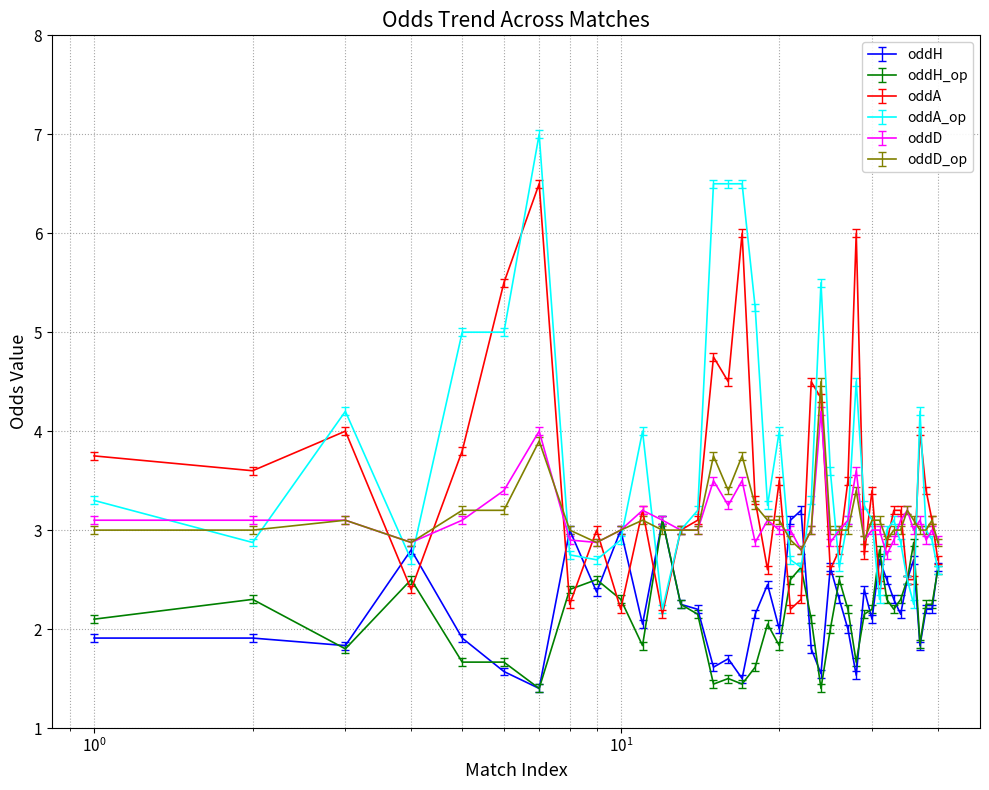

How many lines are shown in the chart?

6